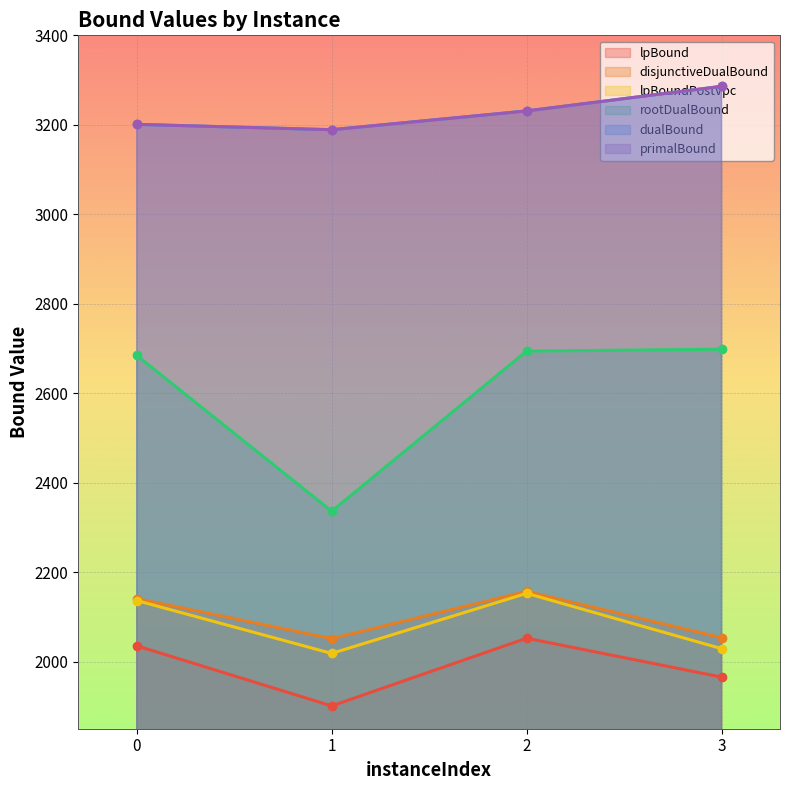

What is the approximate value of lpBound at 2?

2052.3